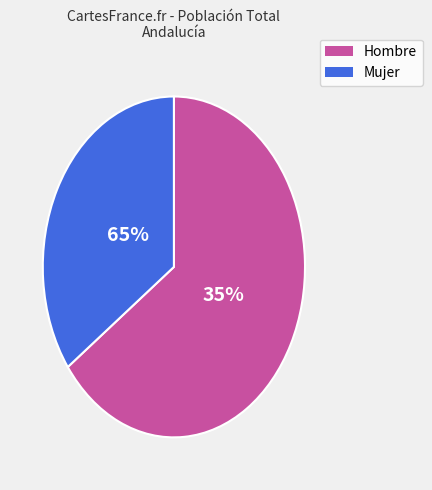

How many slices are in this pie chart?

2